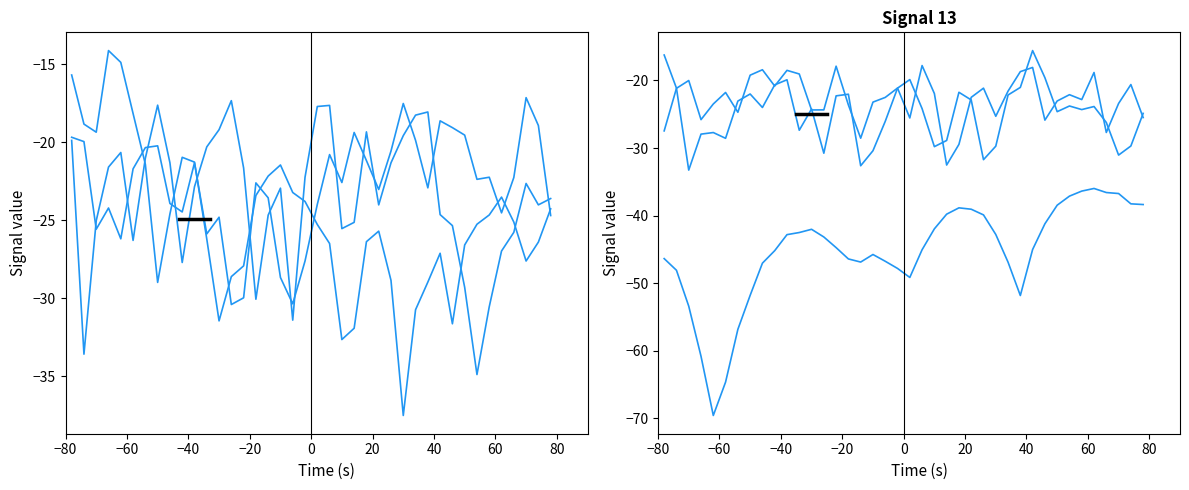

Is the value of col_0 at 11 greater than the value of col_3 at 23?

Yes